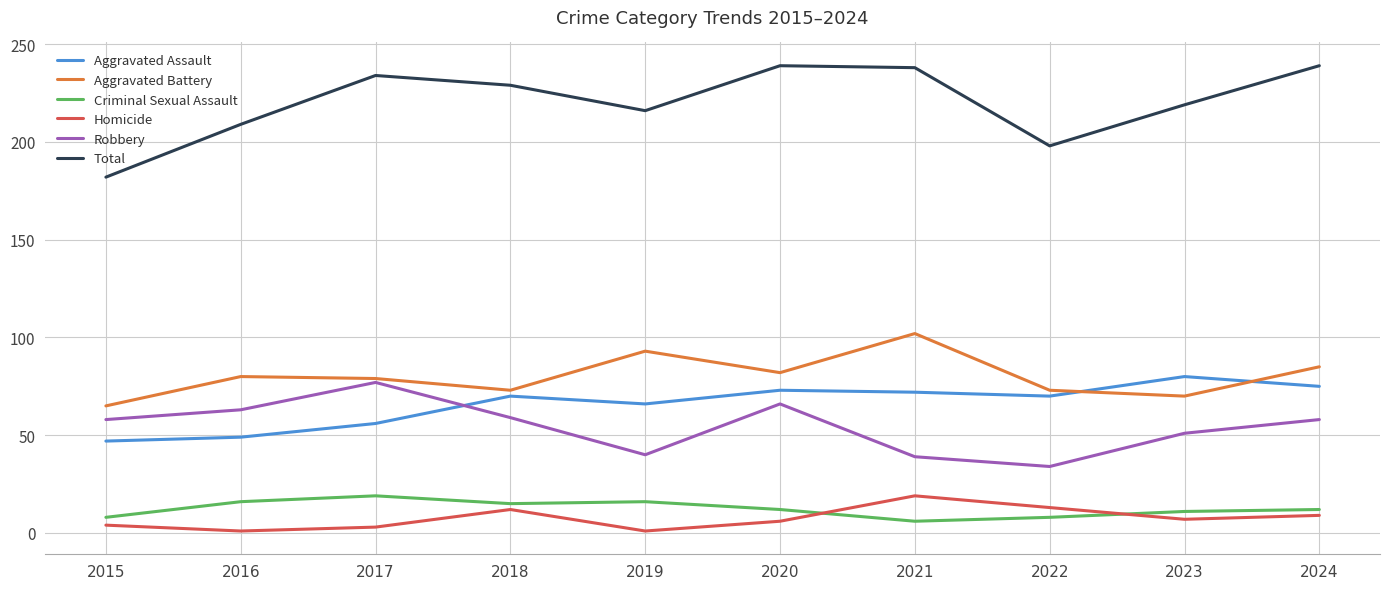

What is the difference between the highest and lowest values at 2018?

217